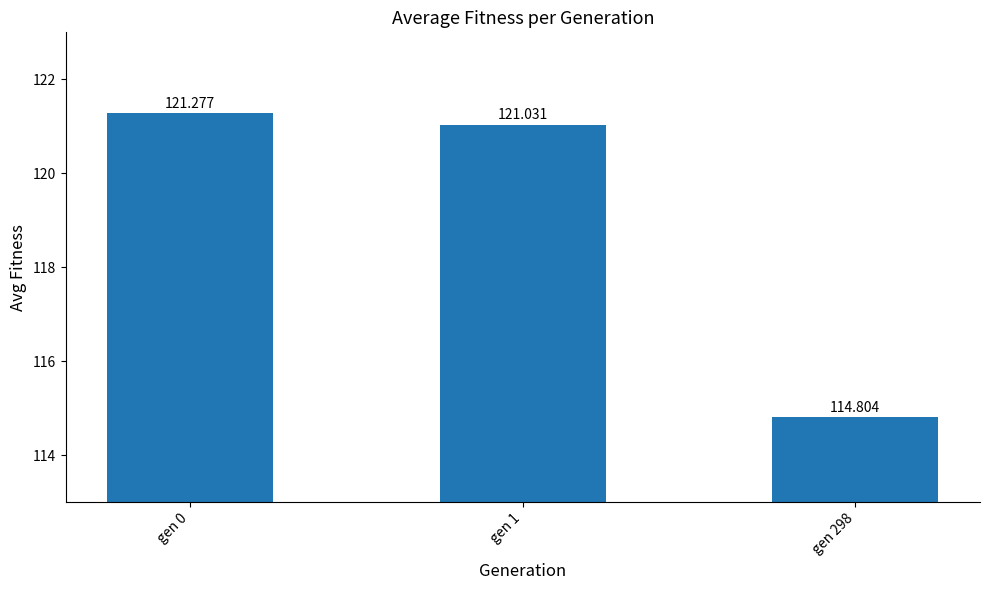

What is the average value?

119.0